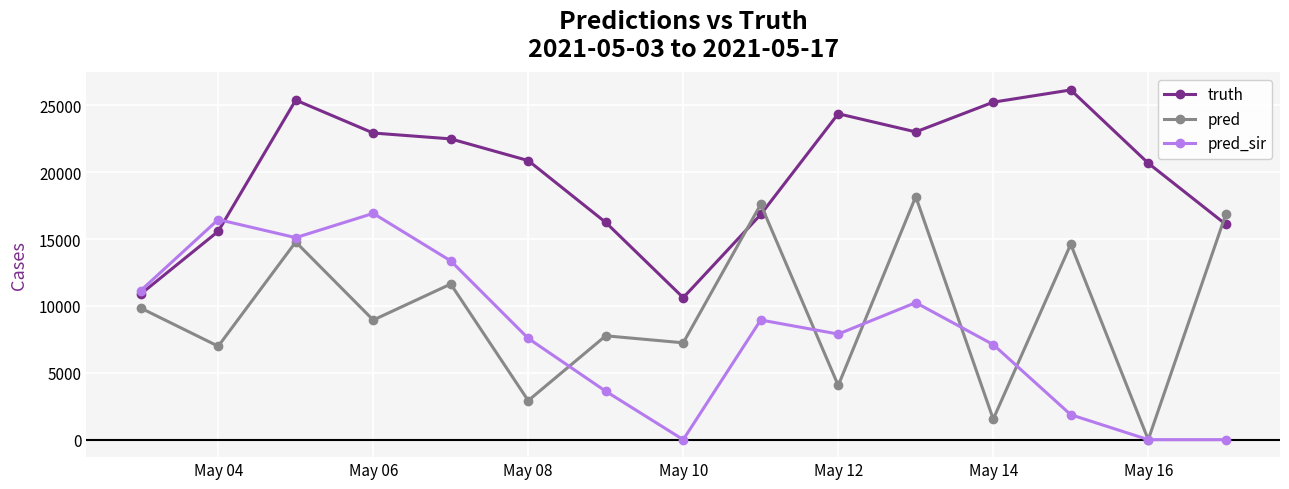

What is the sum of all truth values?

297528.0